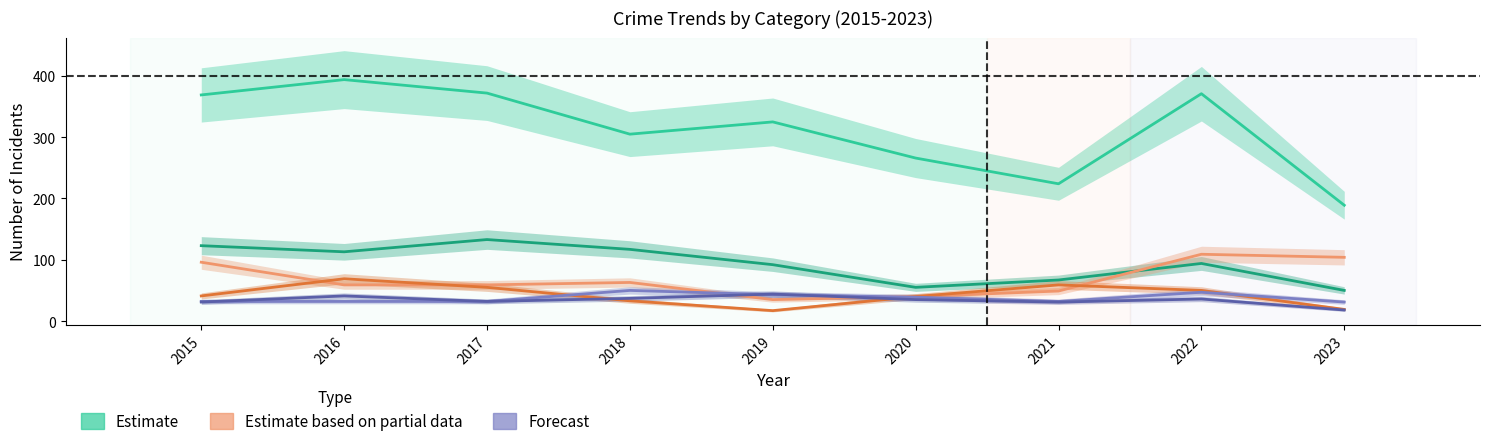

At which category does the chart reach its minimum across all series?

2019